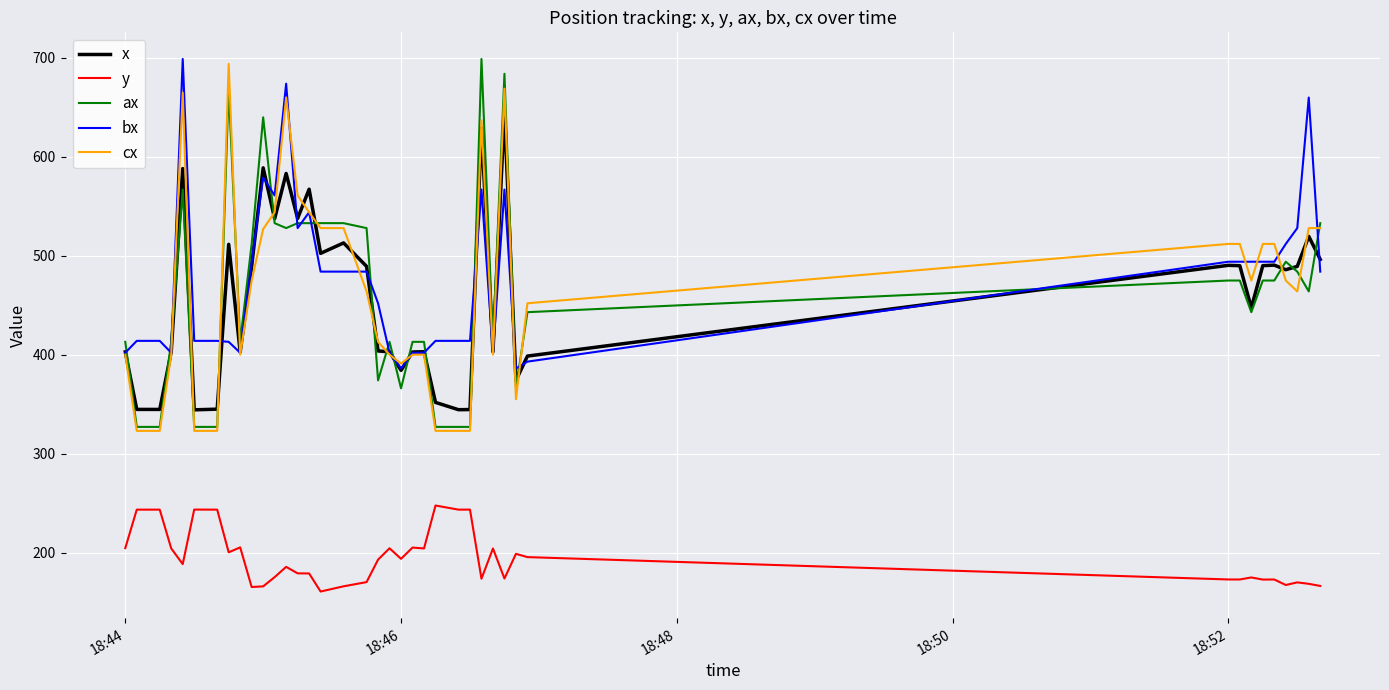

True or false: y and ax intersect in this chart.

False